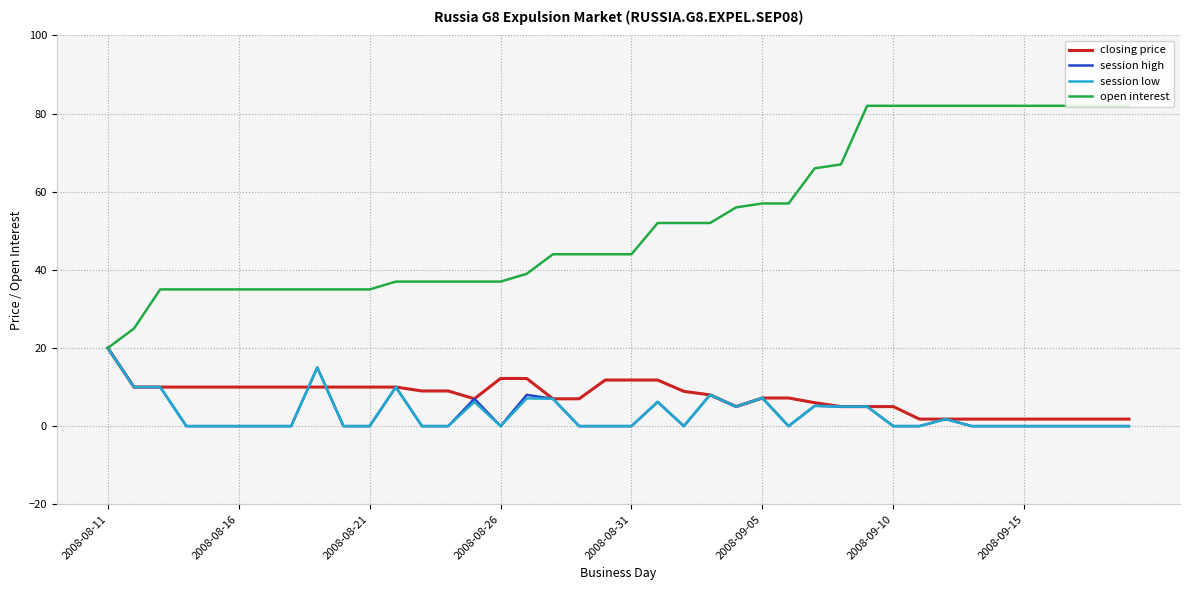

Which series has the largest range (max minus min)?

open interest